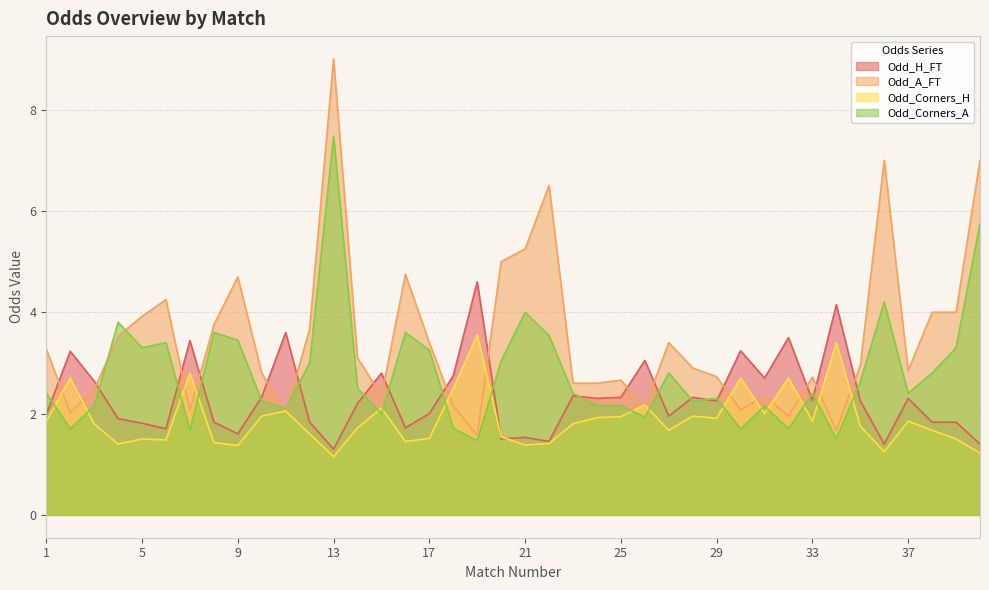

What is the greatest value displayed?

9.0